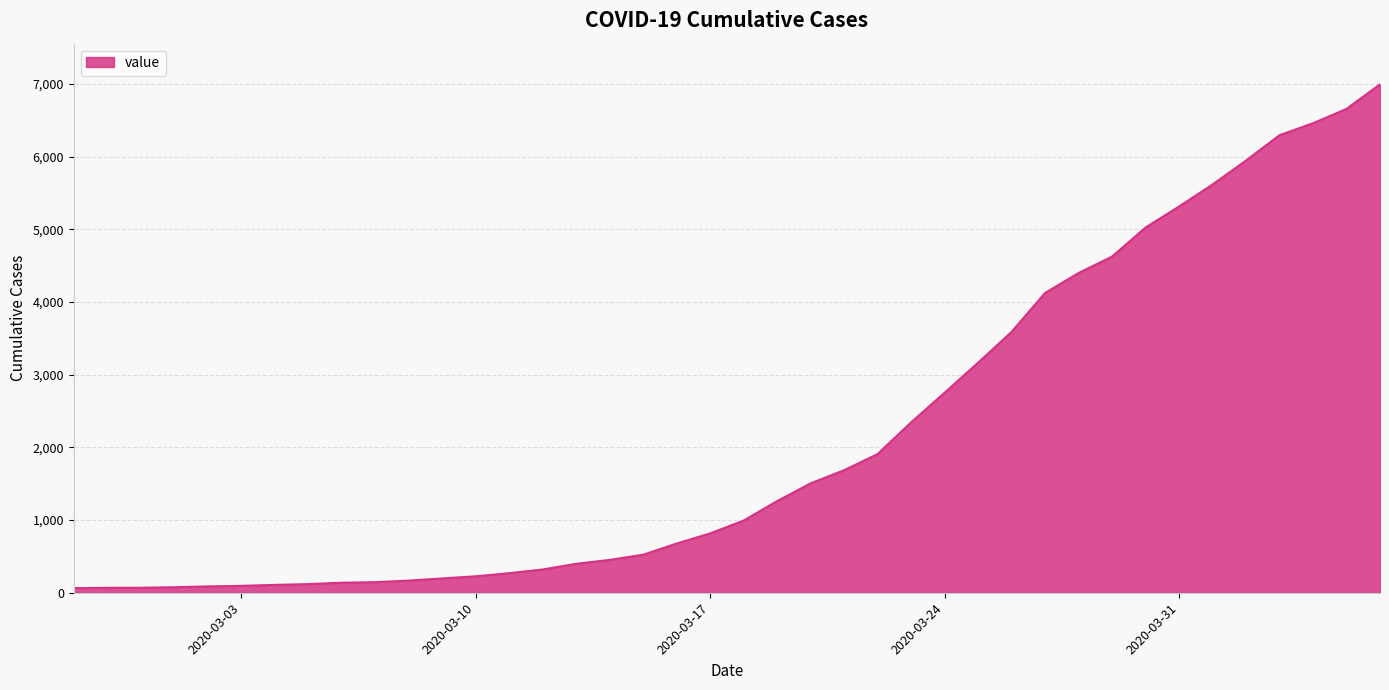

List the labels in order of value, largest first.

2020-04-06, 2020-04-05, 2020-04-04, 2020-04-03, 2020-04-02, 2020-04-01, 2020-03-31, 2020-03-30, 2020-03-29, 2020-03-28, 2020-03-27, 2020-03-26, 2020-03-25, 2020-03-24, 2020-03-23, 2020-03-22, 2020-03-21, 2020-03-20, 2020-03-19, 2020-03-18, 2020-03-17, 2020-03-16, 2020-03-15, 2020-03-14, 2020-03-13, 2020-03-12, 2020-03-11, 2020-03-10, 2020-03-09, 2020-03-08, 2020-03-07, 2020-03-06, 2020-03-05, 2020-03-04, 2020-03-03, 2020-03-02, 2020-03-01, 2020-02-29, 2020-02-28, 2020-02-27